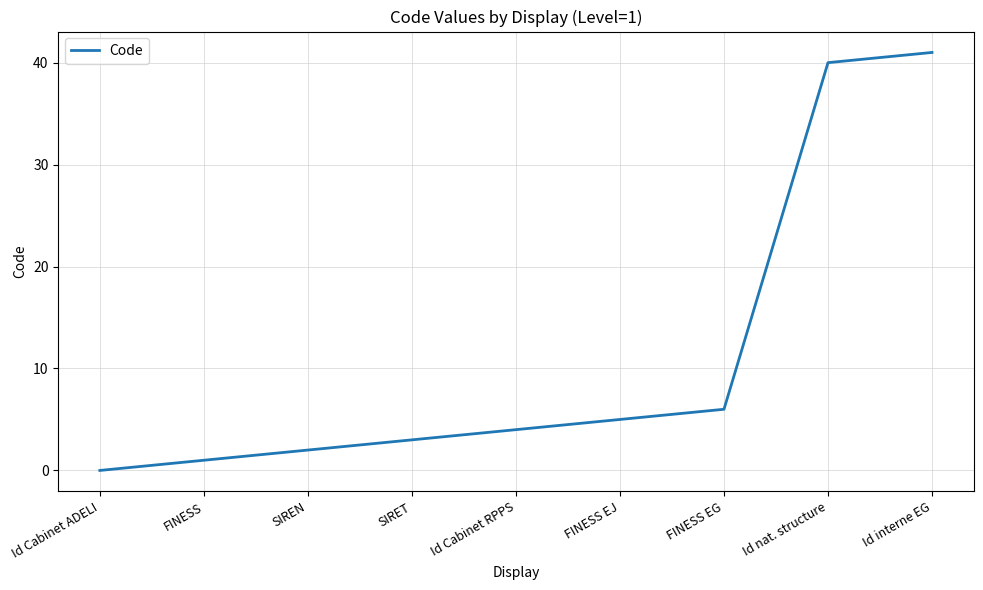

Between FINESS and Id Cabinet ADELI, which is larger?

FINESS